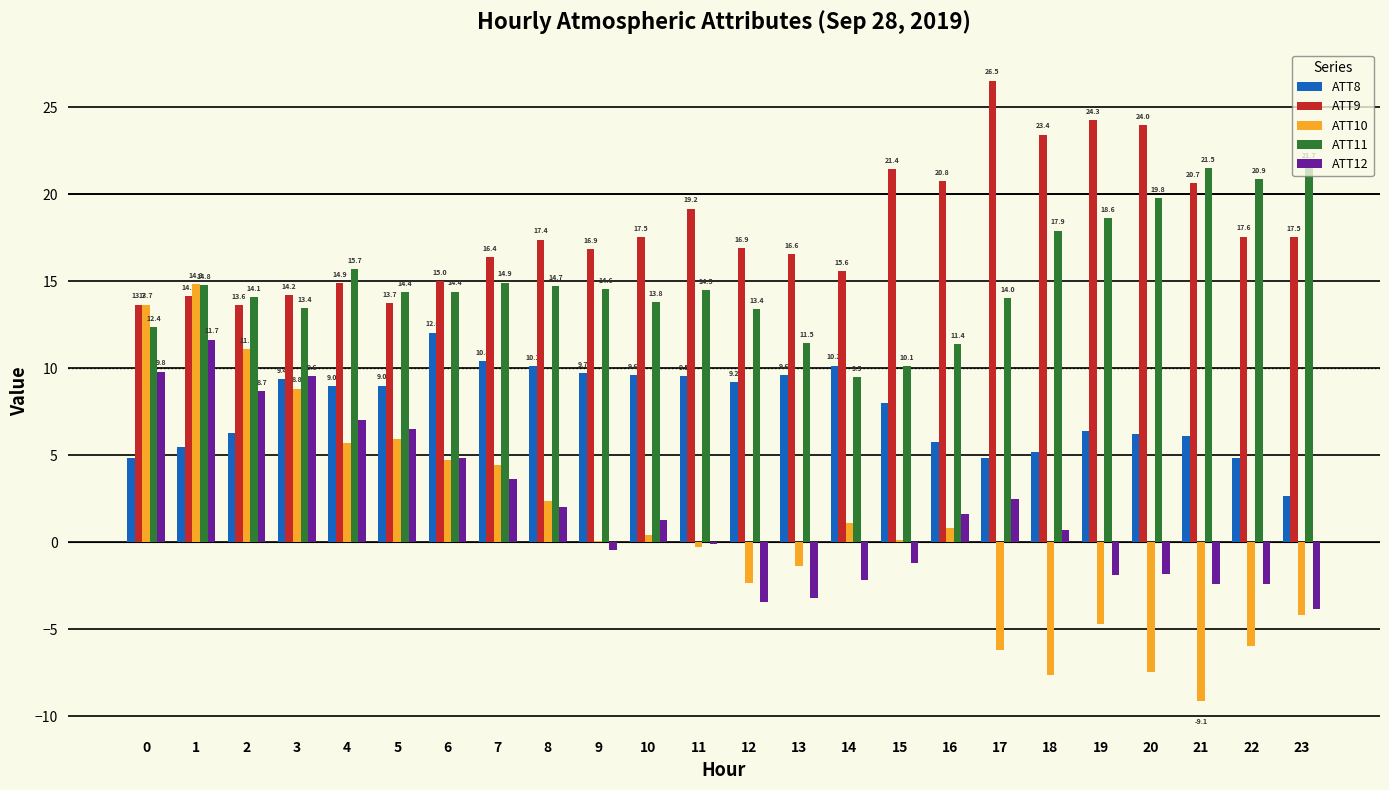

True or false: ATT8 has a value of 6.1 at 21.

True